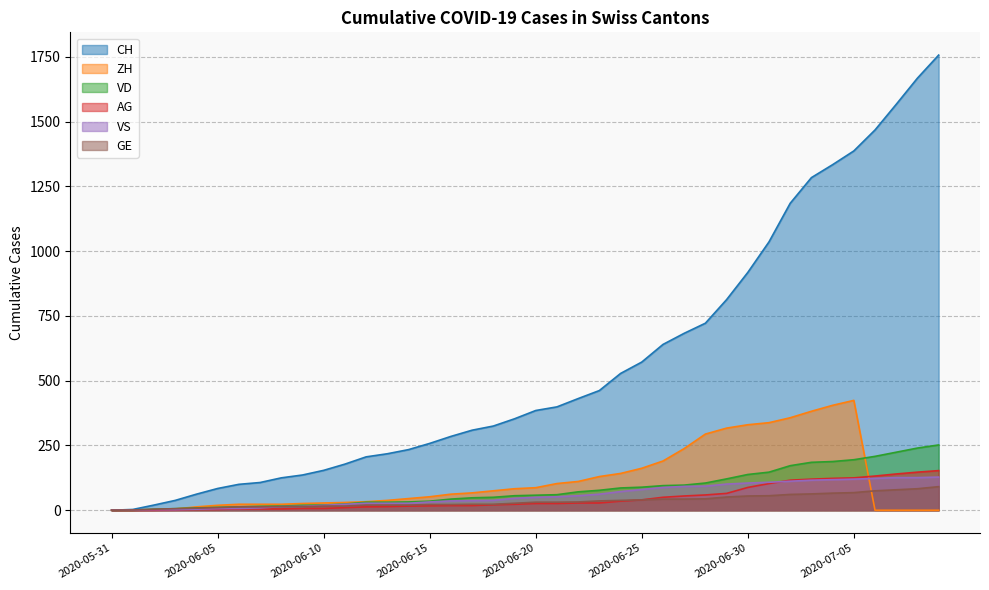

Where do ZH and GE first cross each other?

2020-06-03 and 2020-06-04